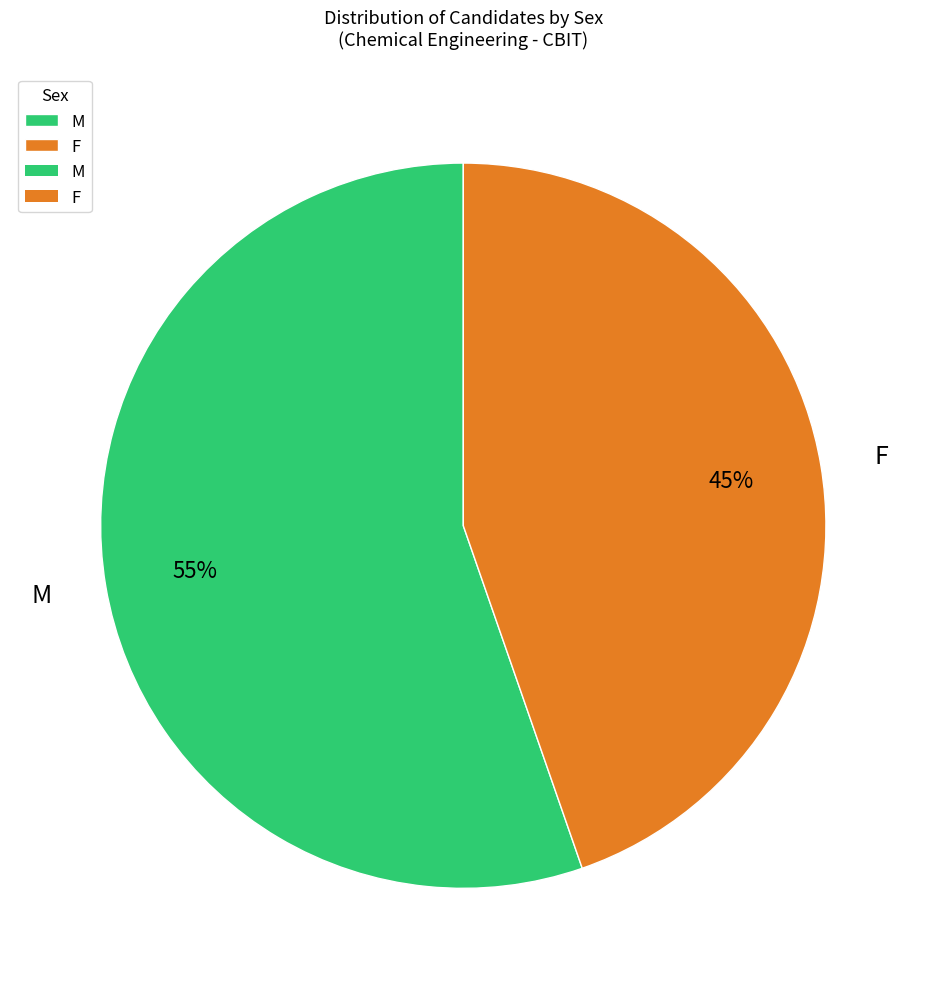

To the nearest percent, what portion does F represent?

45%